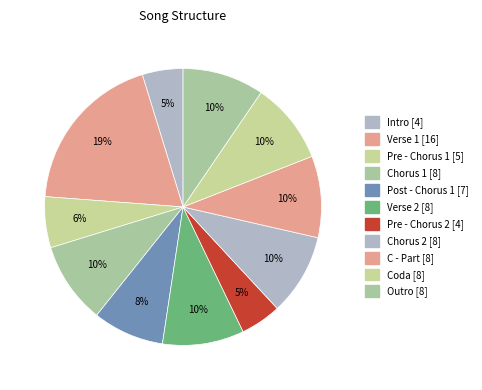

Which category has the biggest portion of the pie?

Verse 1